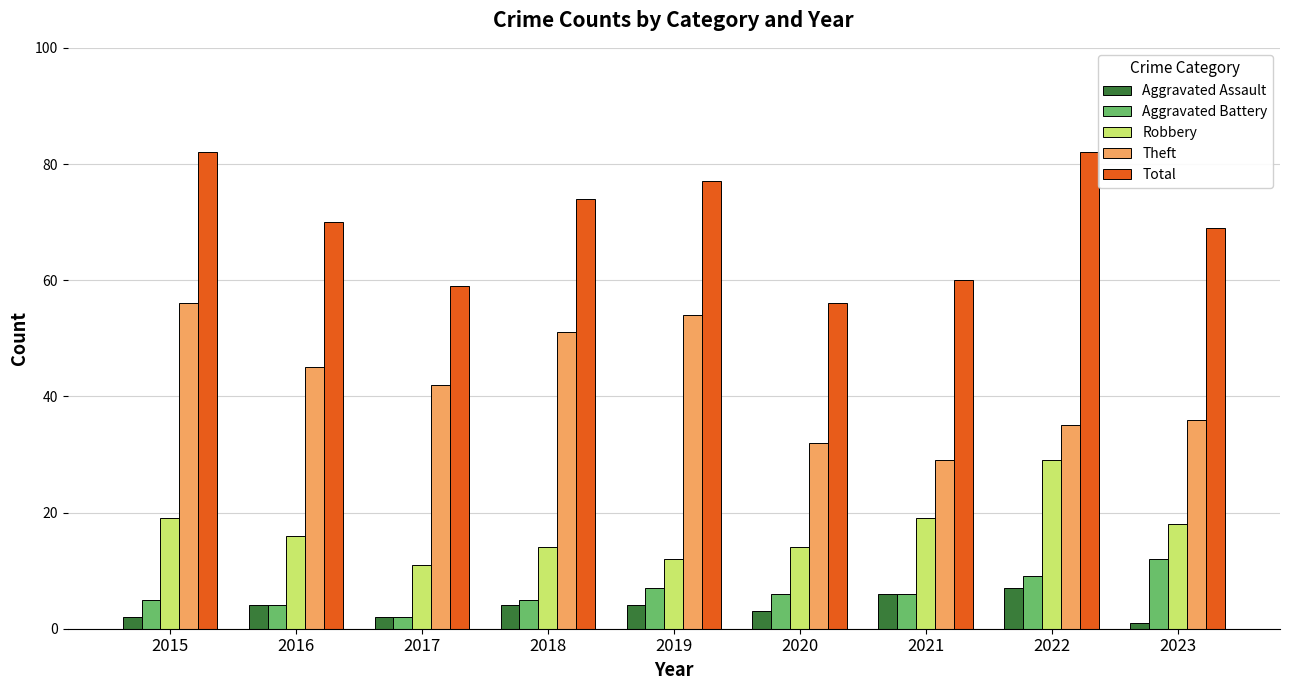

How many bars are there in each group?

5